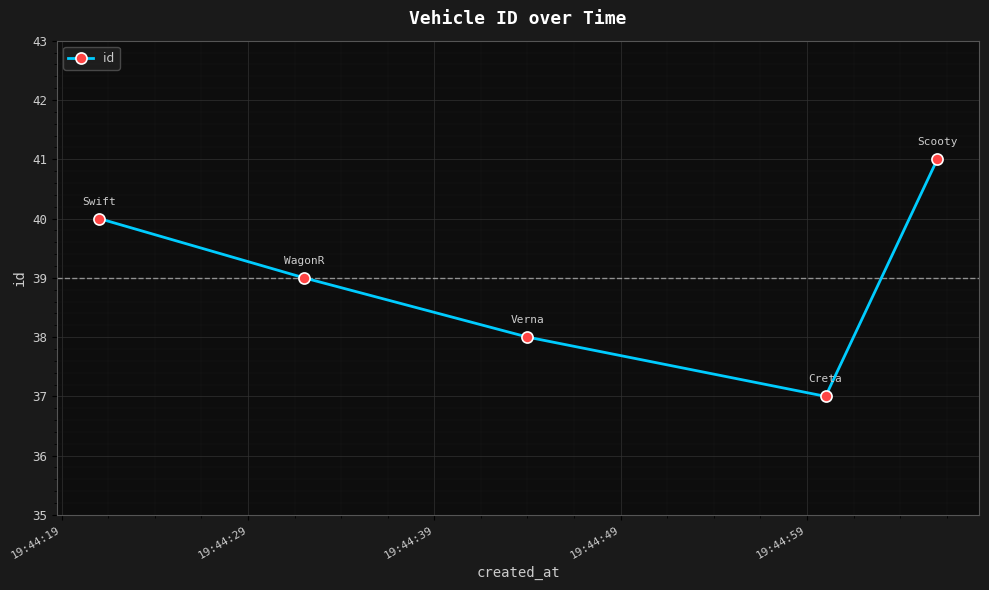

Reading left to right, list all the values displayed in this chart.

40	39	38	37	41